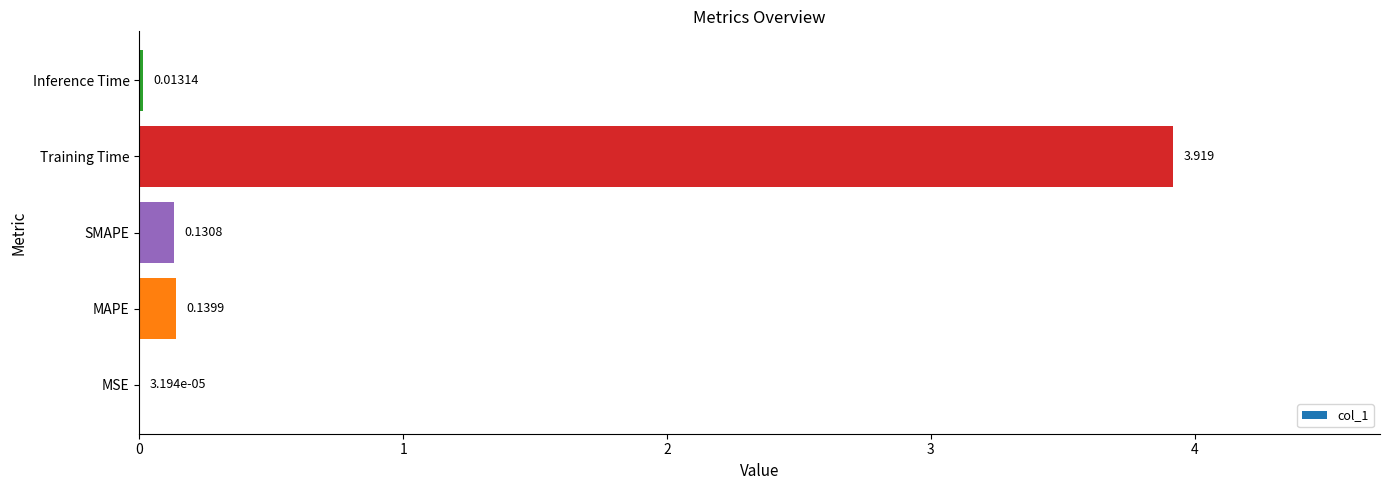

Which category has the highest value across all series?

Training Time